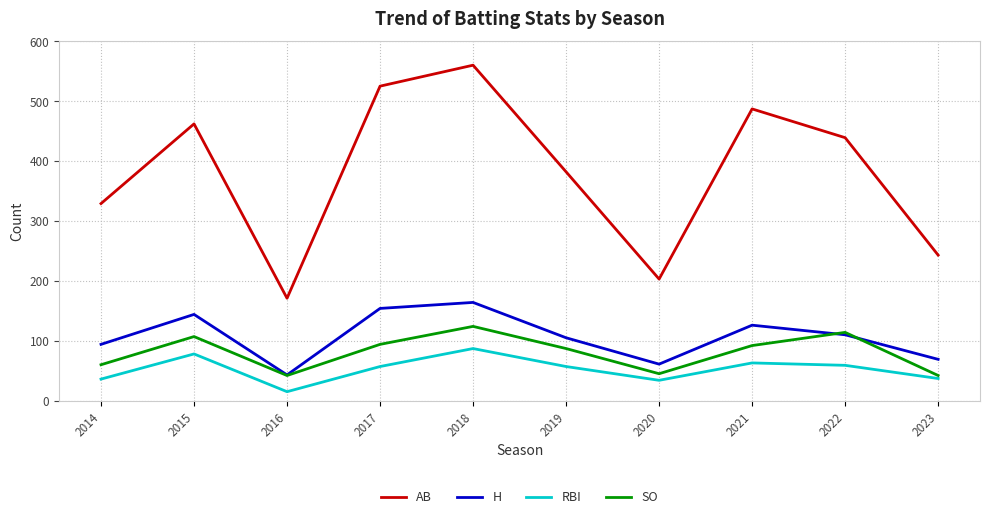

Which series has the largest total across all categories?

AB